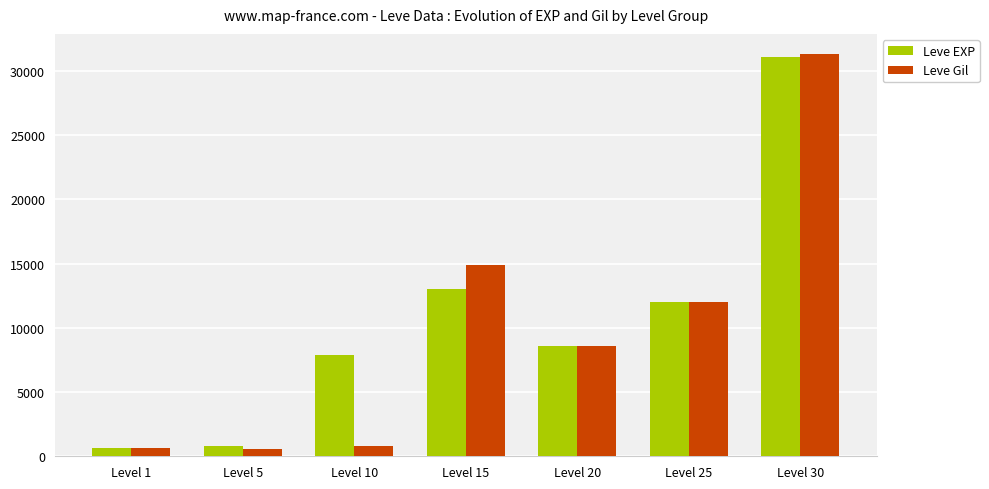

At which label is Leve EXP closest to 15850?

Level 15